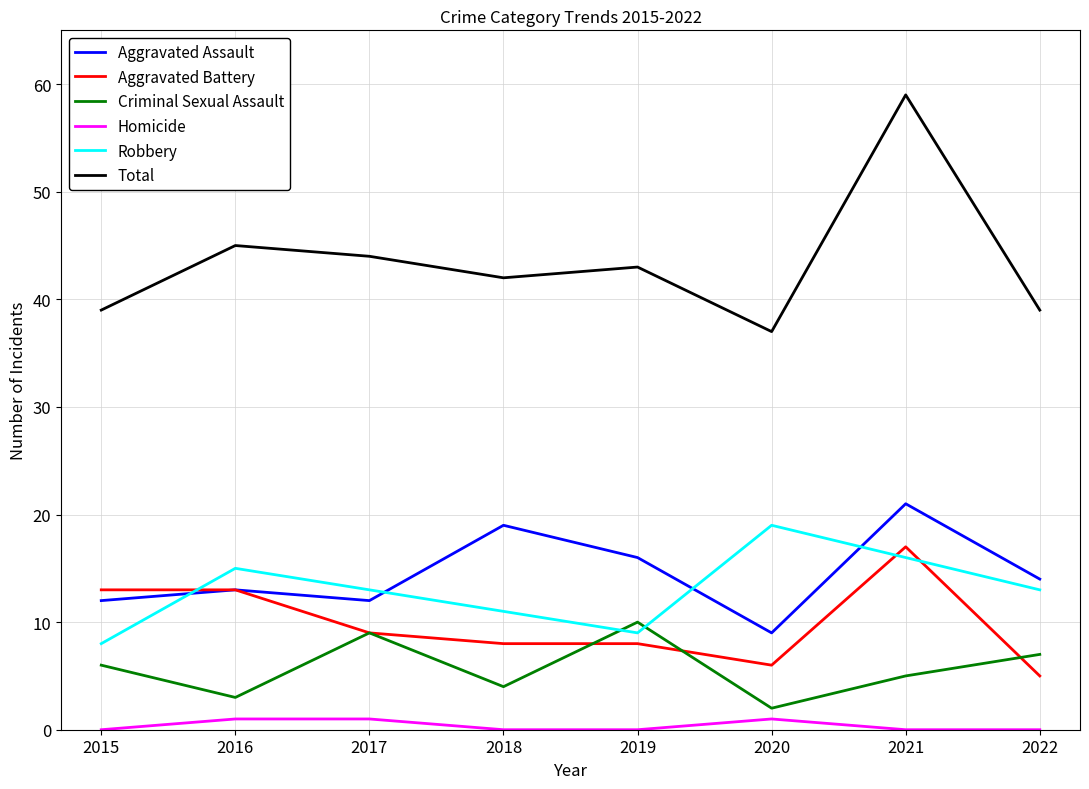

What is the difference between the Criminal Sexual Assault values at 2020 and 2017?

7